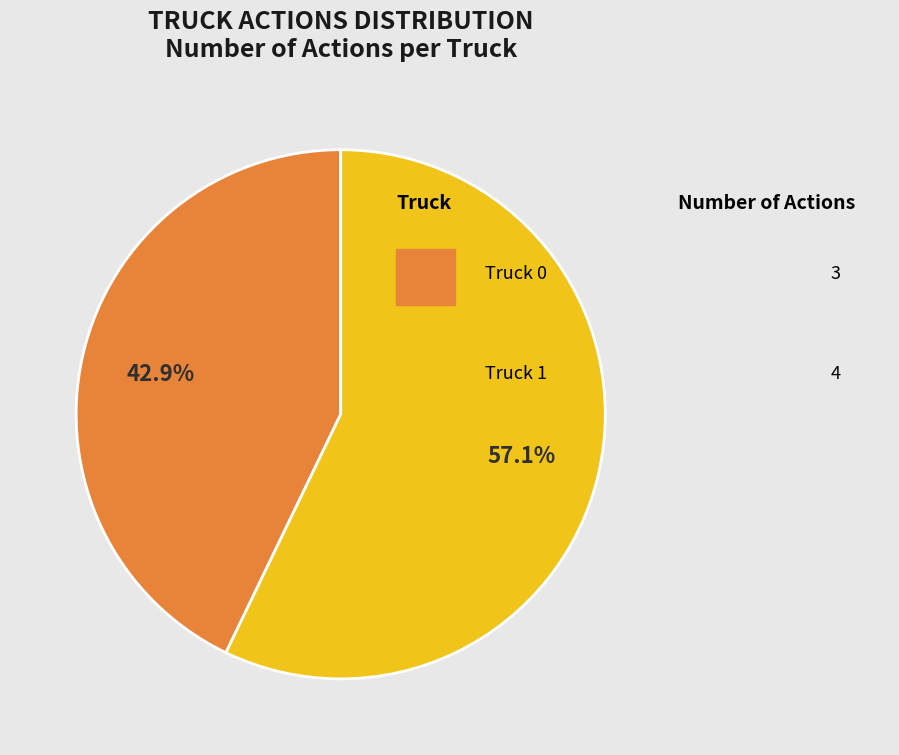

Is there any slice that represents more than half of the pie?

Yes